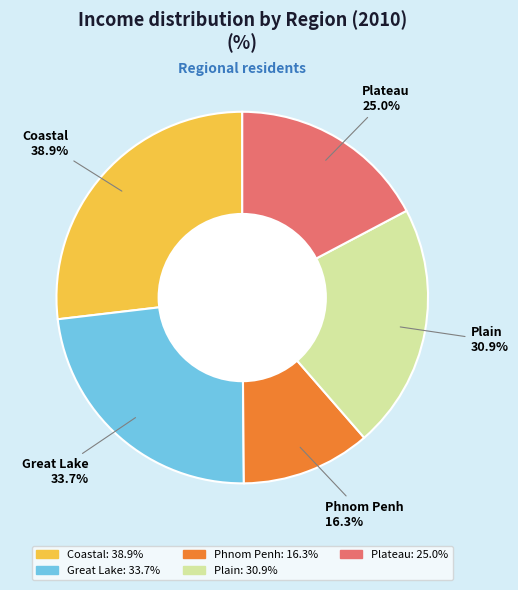

What portion of the pie excludes Plain?

78.7%